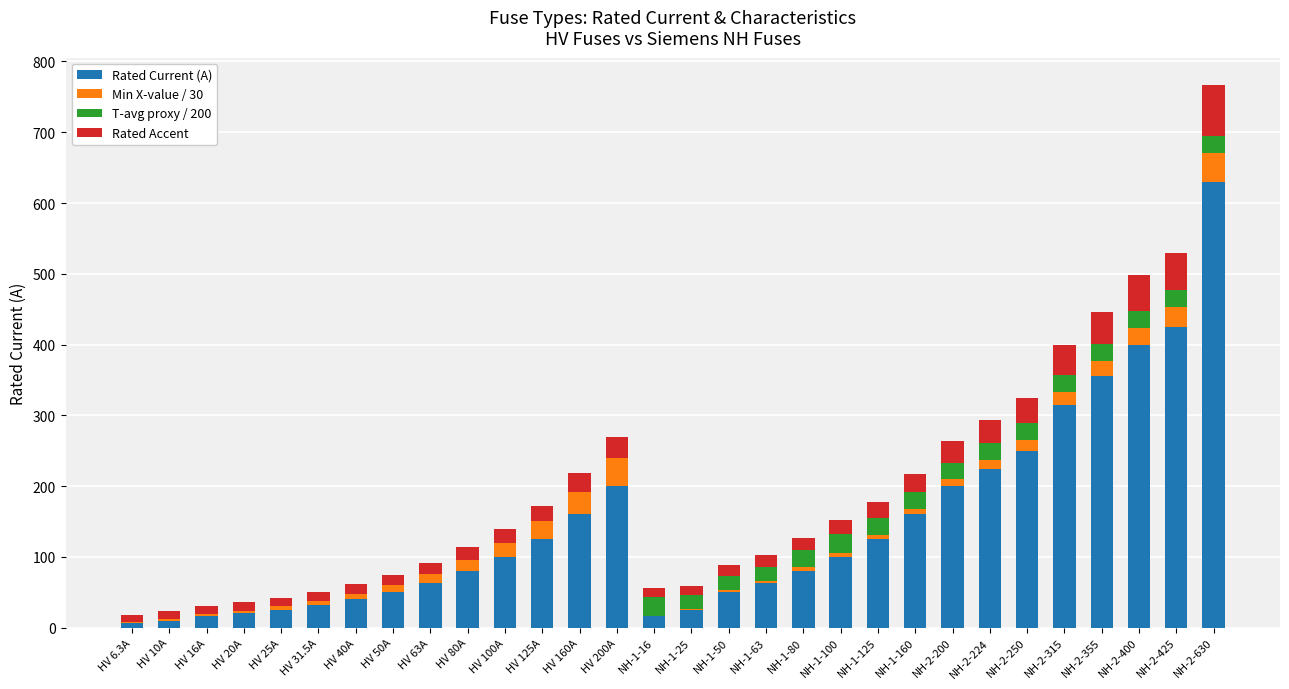

How many data points does each series have?

30